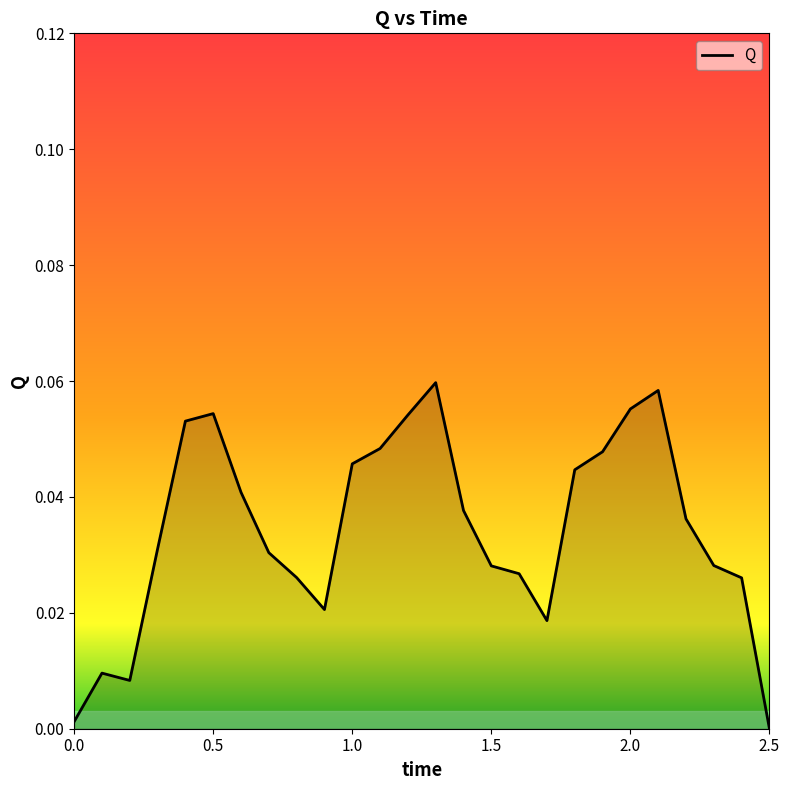

Reading left to right, what are all the values shown in this chart?

0.0	0.0	0.0	0.0	0.1	0.1	0.0	0.0	0.0	0.0	0.0	0.0	0.1	0.1	0.0	0.0	0.0	0.0	0.0	0.0	0.1	0.1	0.0	0.0	0.0	0.0